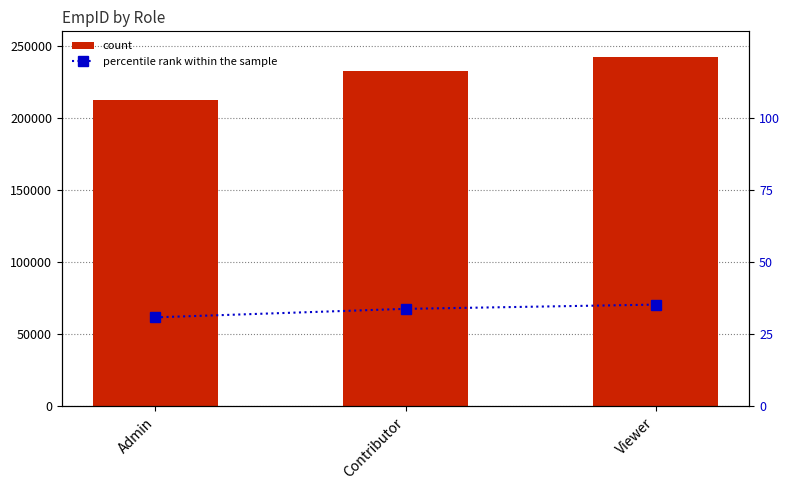

At Contributor, list the series in order from smallest to largest.

percentile rank within the sample, count